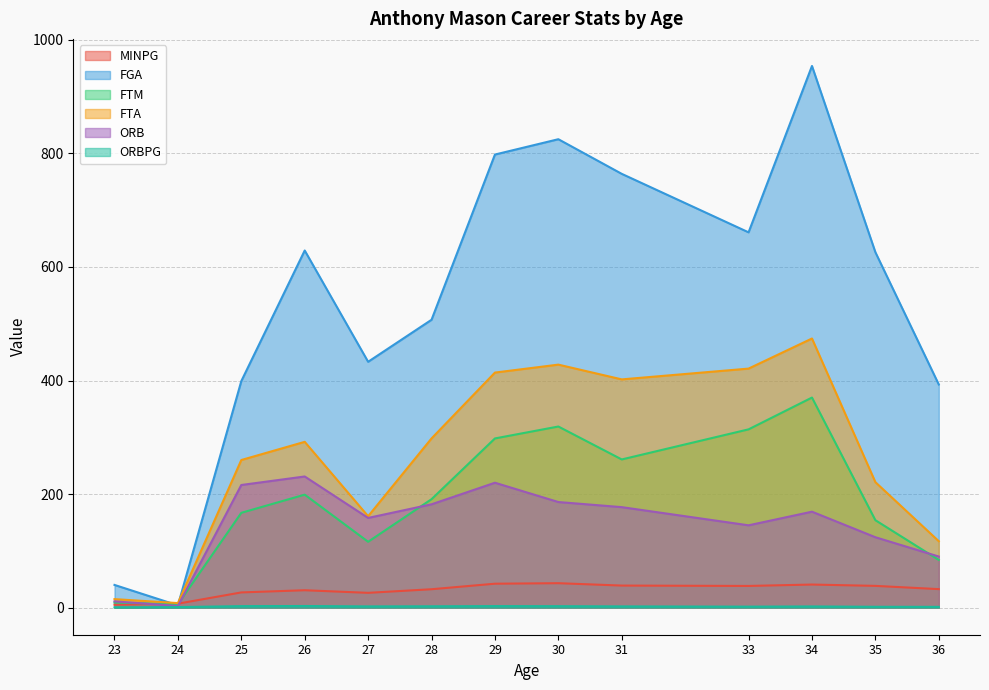

In ORB, how many points are higher than both neighbors (excluding endpoints)?

3